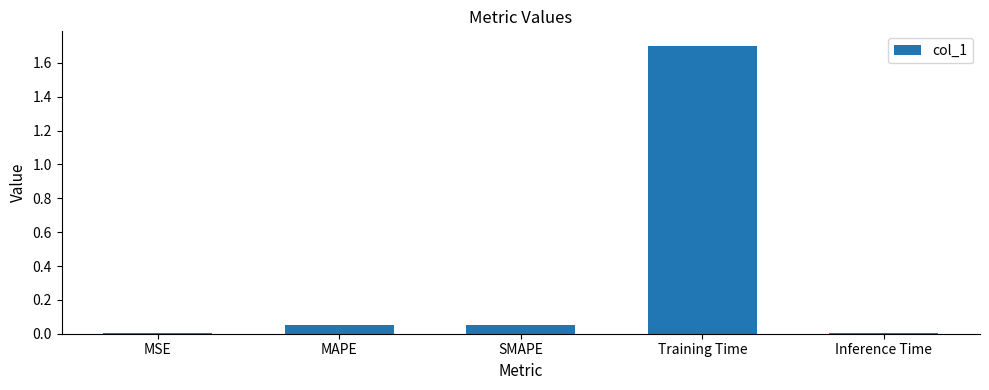

Between Training Time and SMAPE, which is larger?

Training Time